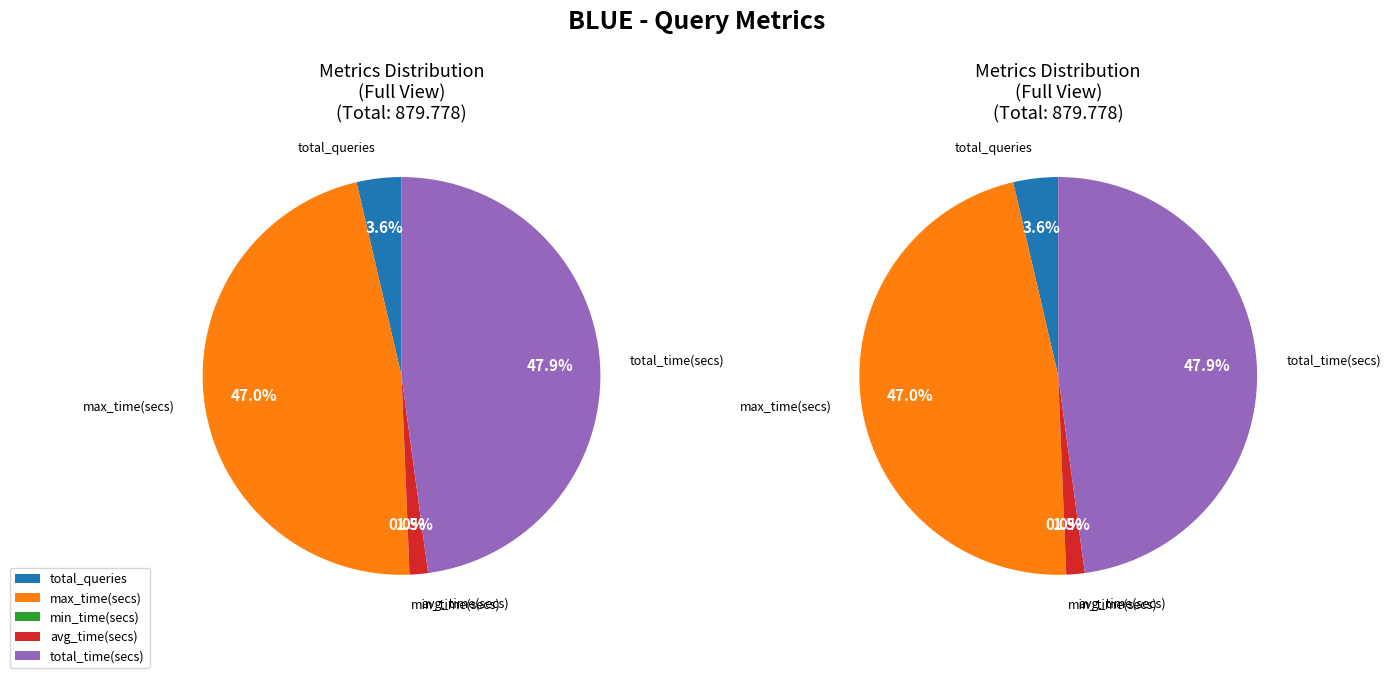

Count the number of slices in the pie.

5